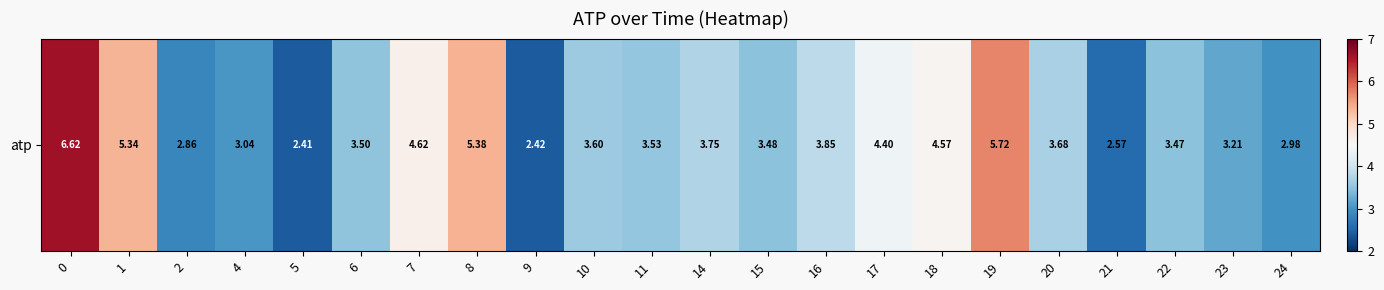

How many values are below 3?

5